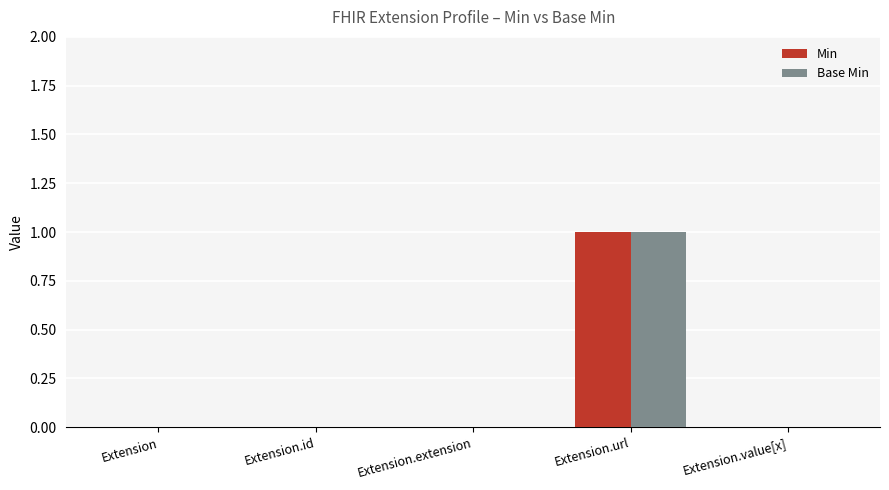

Reading right to left, transcribe all the data shown in this chart.

Min: 0	1	0	0	0
Base Min: 0	1	0	0	0